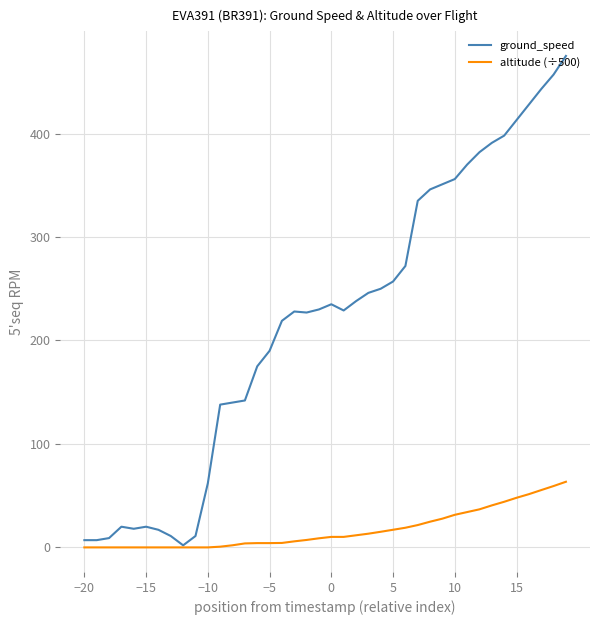

What is the maximum value for altitude (÷500)?

63.5